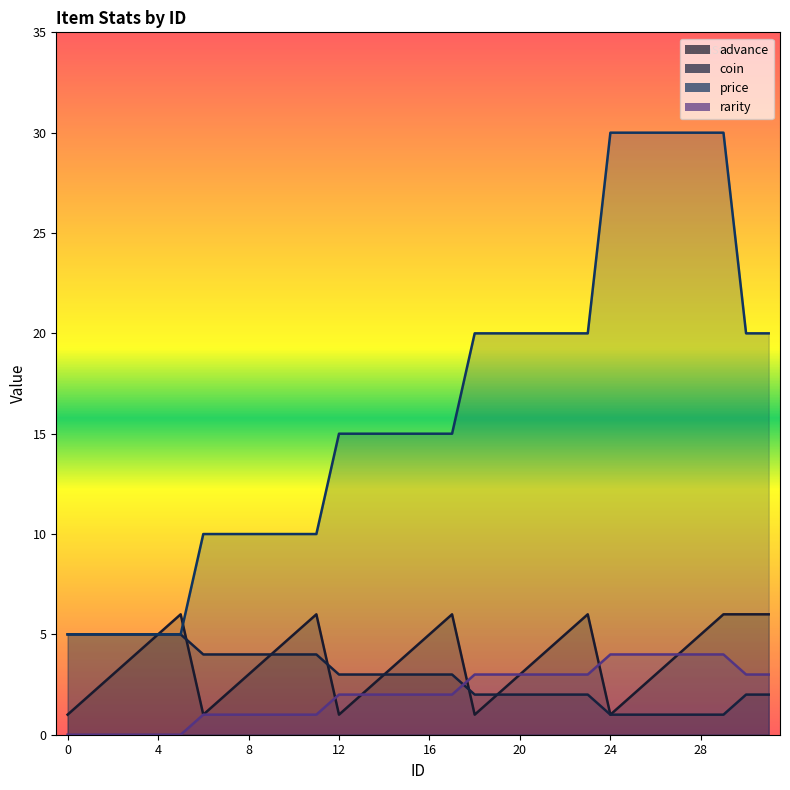

Rank the categories by advance value from lowest to highest.

0, 6, 12, 18, 24, 1, 7, 13, 19, 25, 2, 8, 14, 20, 26, 3, 9, 15, 21, 27, 4, 10, 16, 22, 28, 5, 11, 17, 23, 29, 30, 31